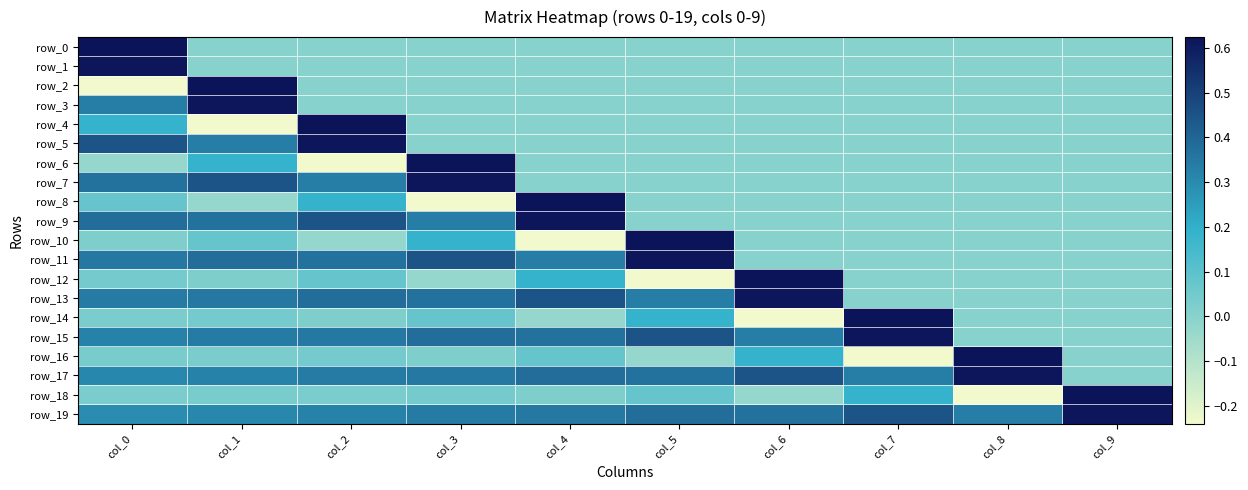

How many positive values does the row_8 series have?

3